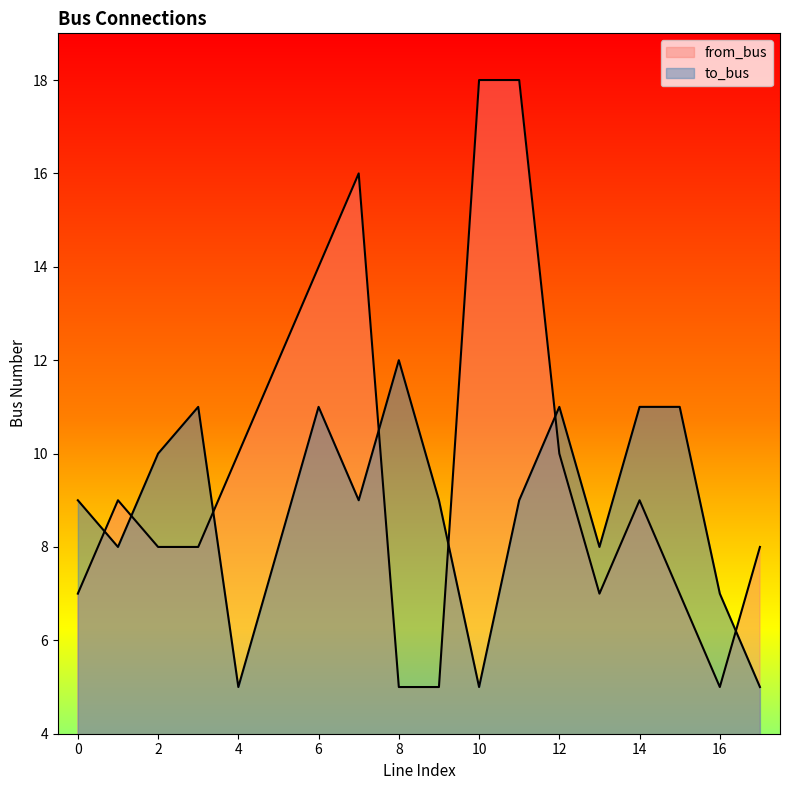

Rank the categories by from_bus value from highest to lowest.

10, 11, 7, 6, 5, 4, 12, 1, 14, 2, 3, 17, 0, 13, 15, 8, 9, 16